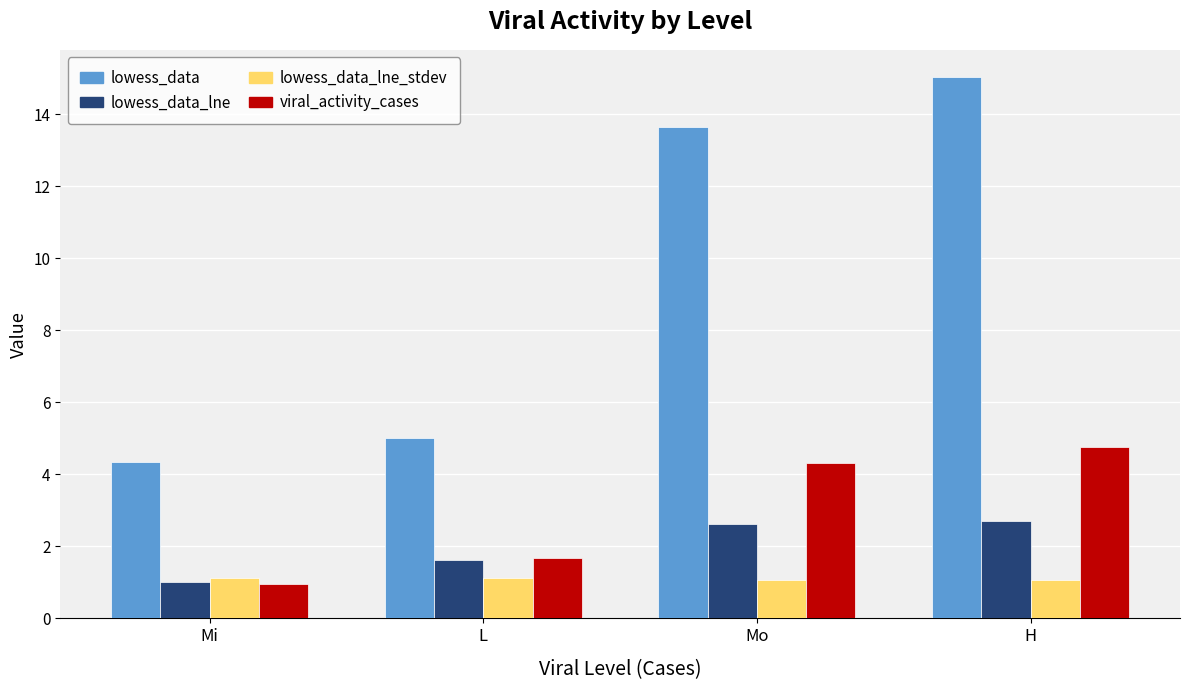

What is the difference between the highest and lowest values at Mi?

3.4